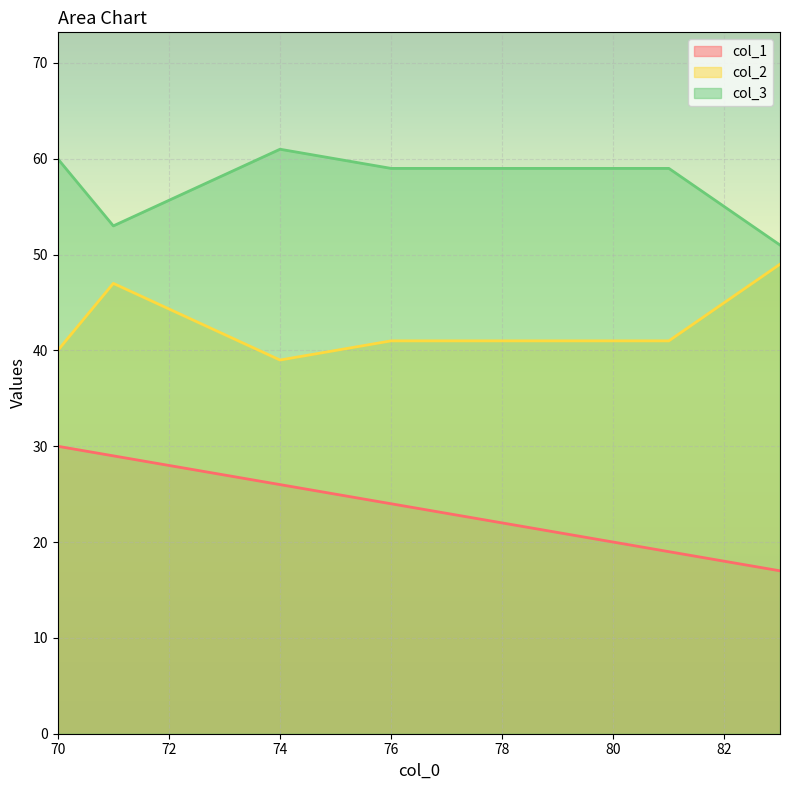

At which label does col_1 reach its peak?

70